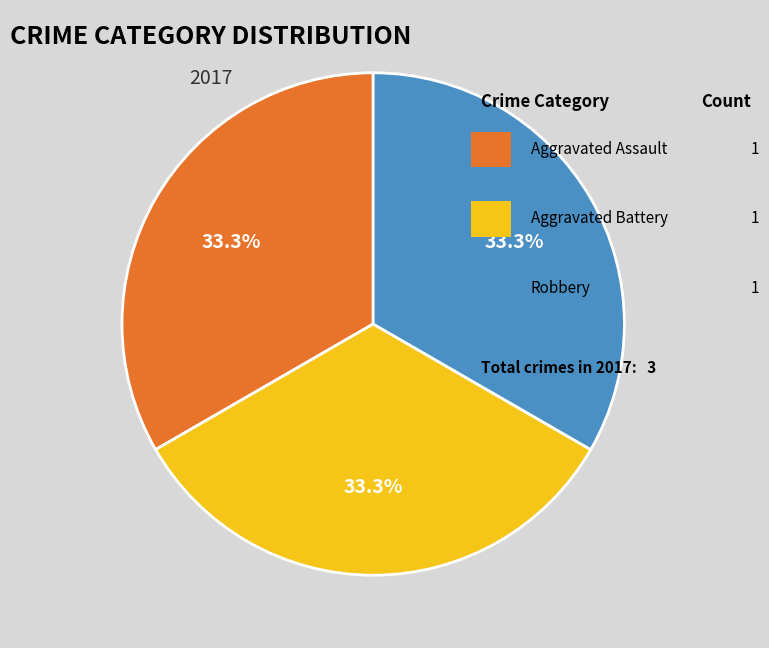

Is there any slice that represents more than half of the pie?

No